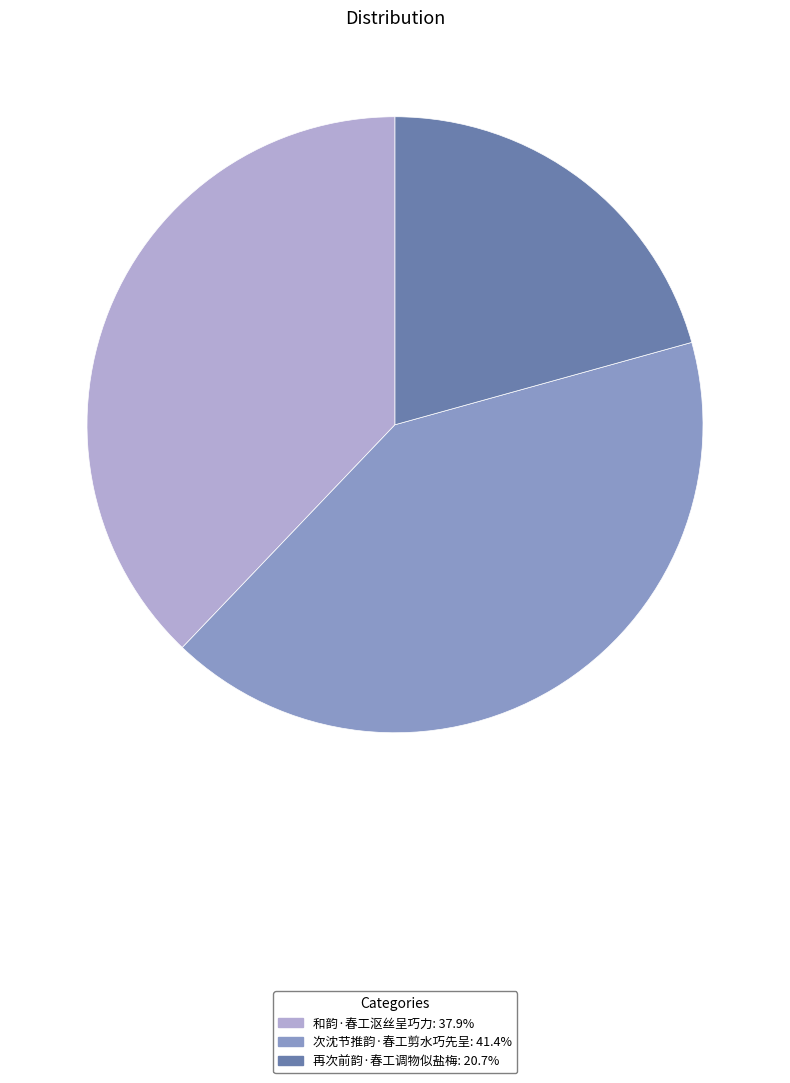

Rank the categories by value from lowest to highest.

再次前韵·春工调物似盐梅, 和韵·春工沤丝呈巧力, 次沈节推韵·春工剪水巧先呈